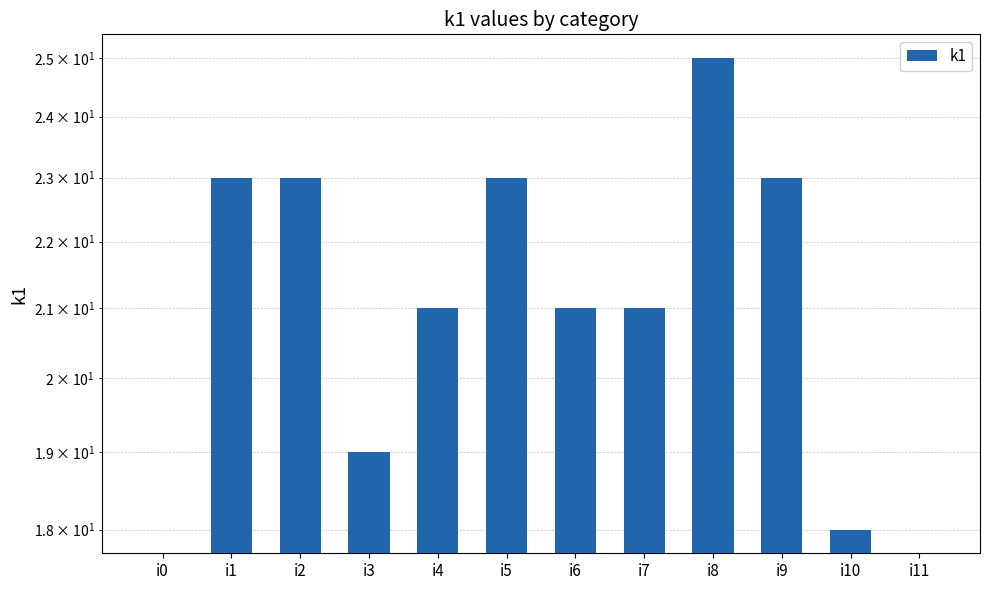

Is it true that the value at i2 is 23?

True